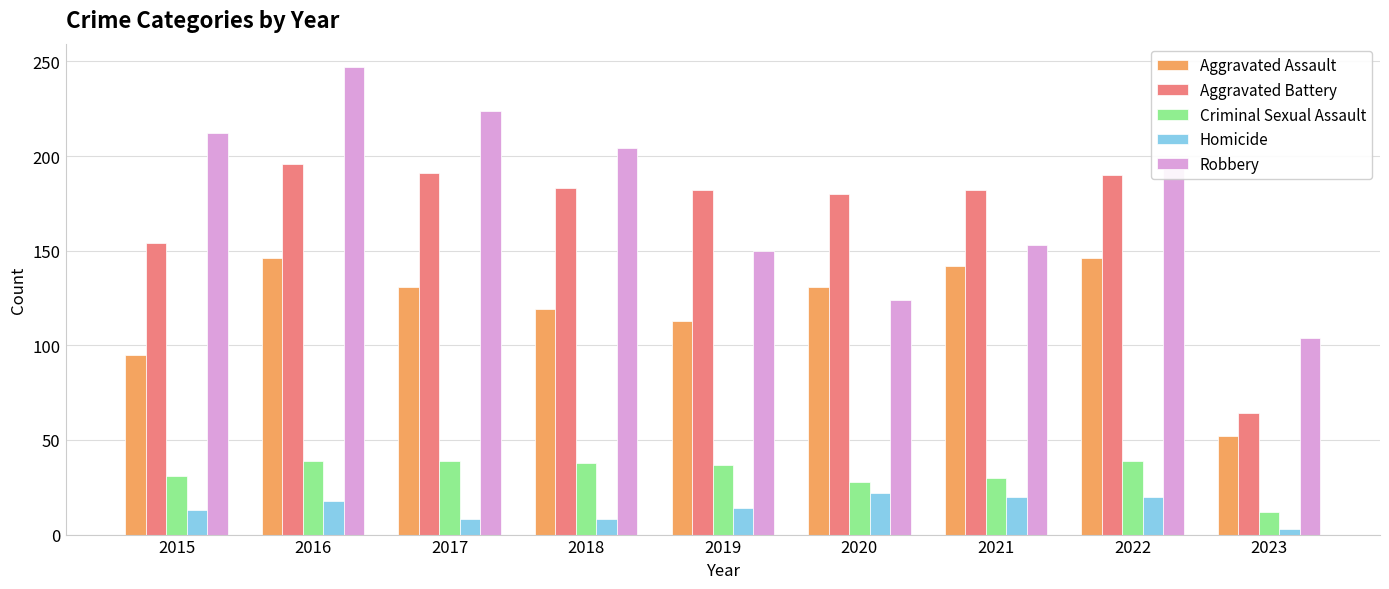

True or false: Aggravated Battery has a value of 352 at 2016.

False